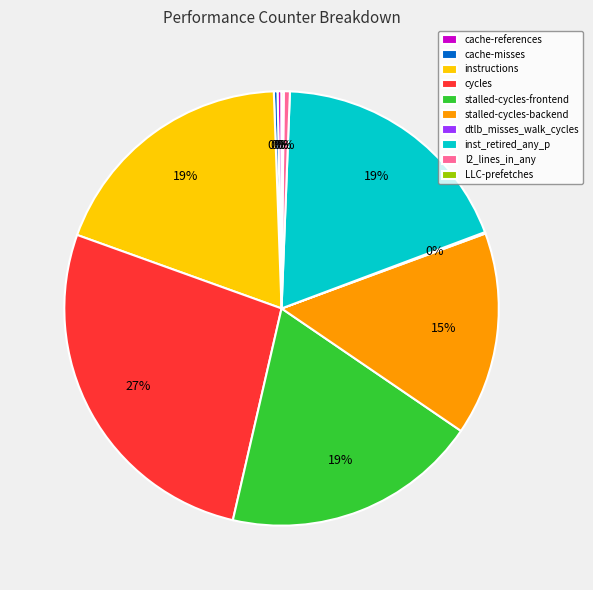

Is it true that l2_lines_in_any is 6% of the pie?

False